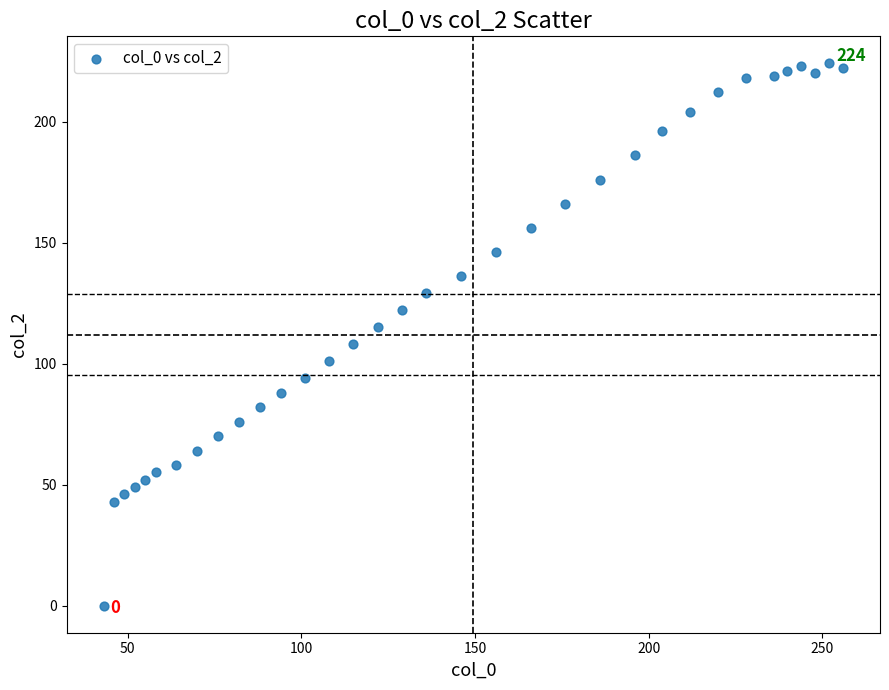

What is the range of X values (max minus min)?

213